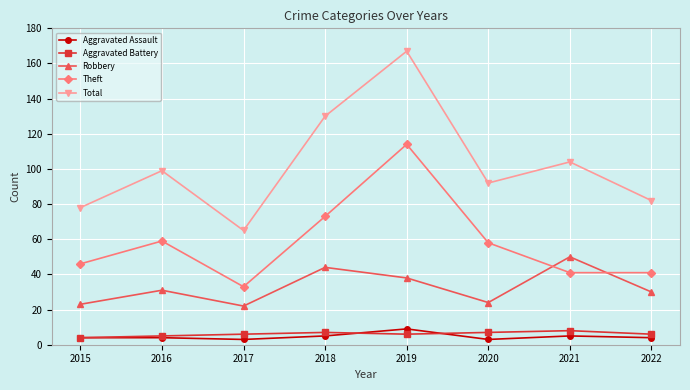

What is the difference between the second highest and minimum values in the Total series?

65